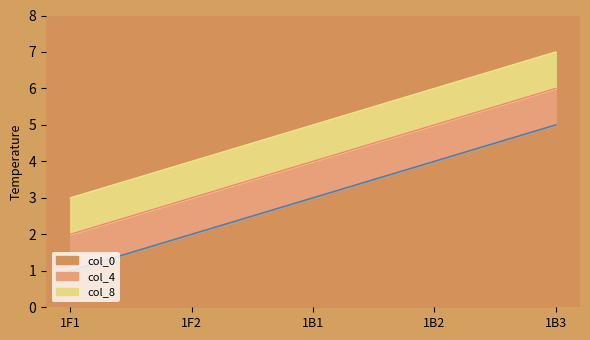

Count the number of categories in the chart.

5